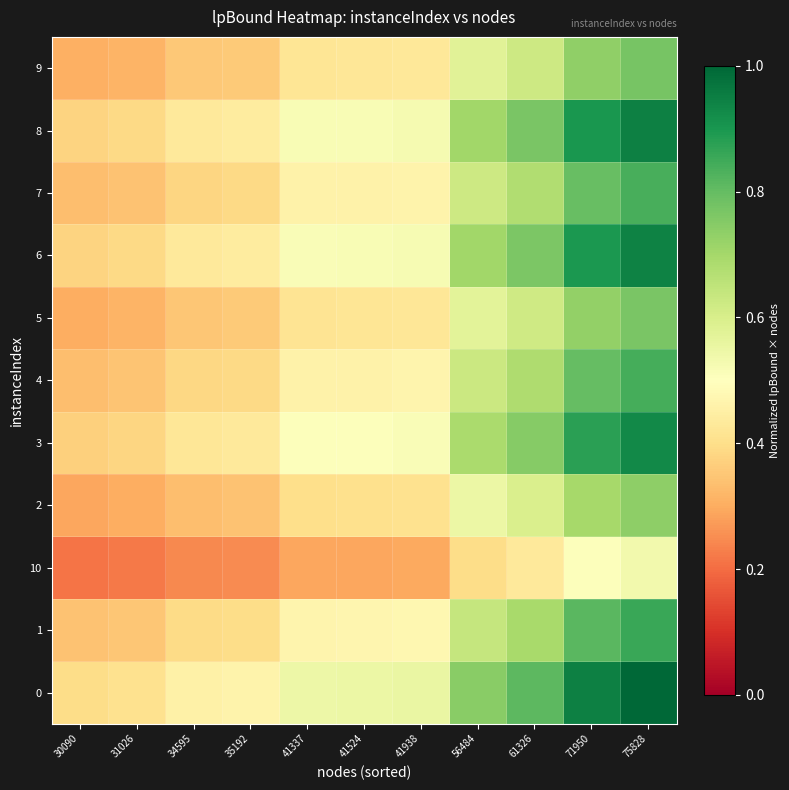

Which category has the highest value across all series?

75828